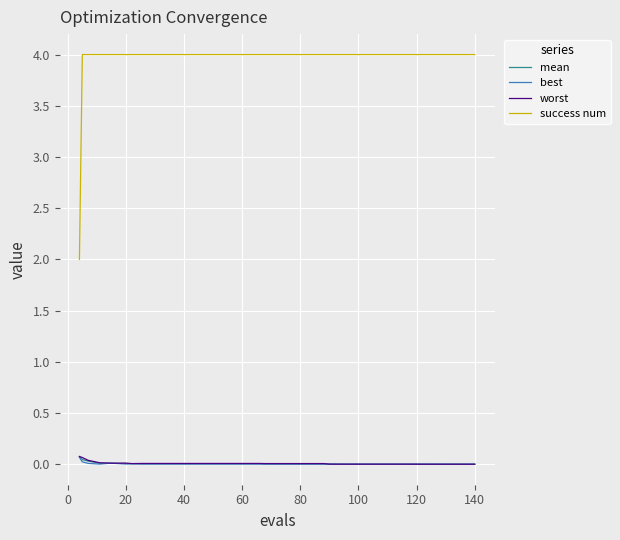

What is the lowest value of the success num series?

2.0